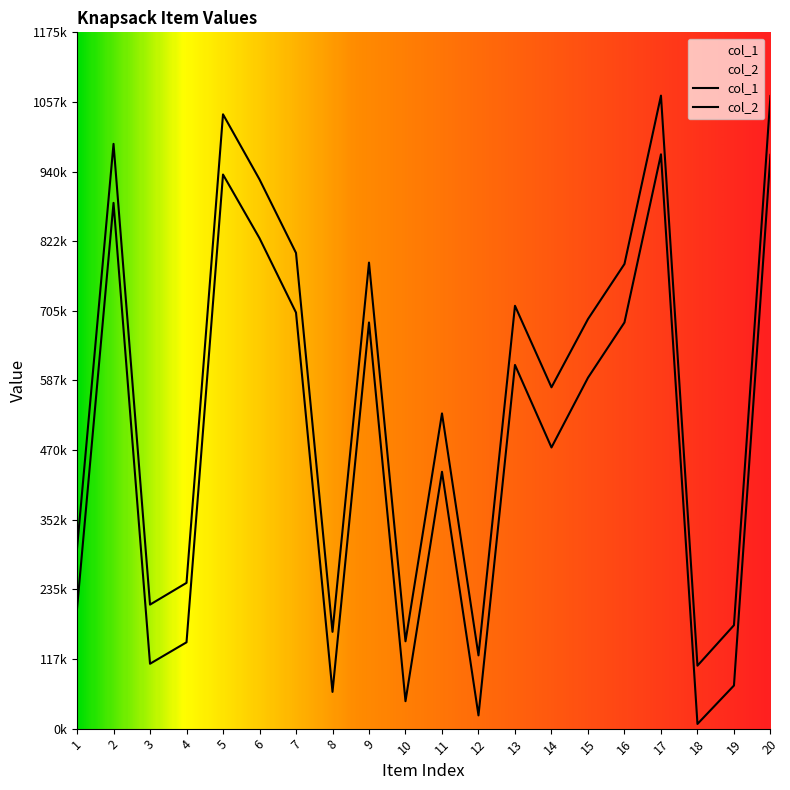

What is the spread (max minus min) of values at 12?

101243